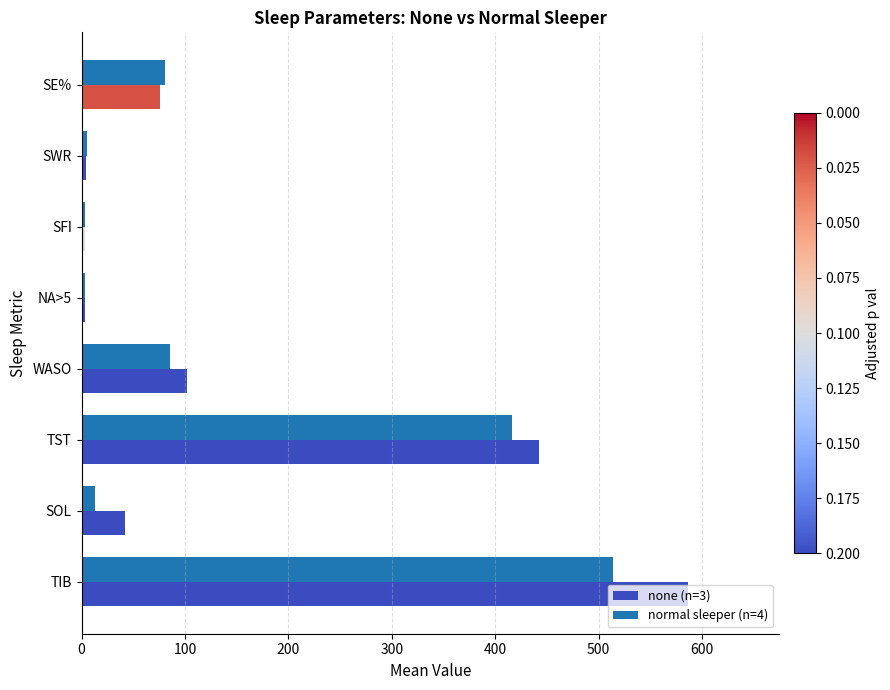

What is the greatest value displayed?

586.7